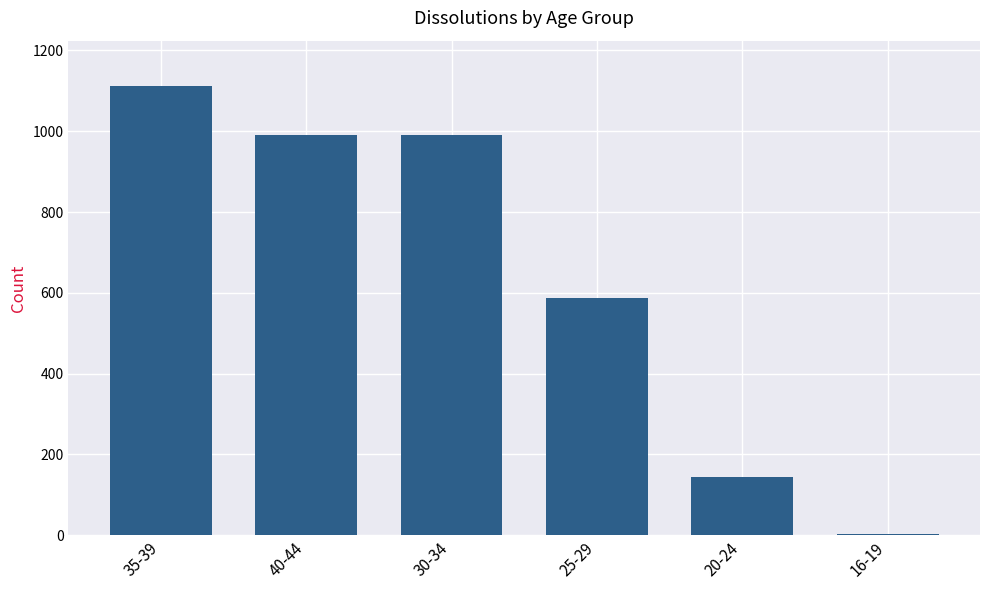

What is the sum of the values at 30-34 and 20-24?

1136